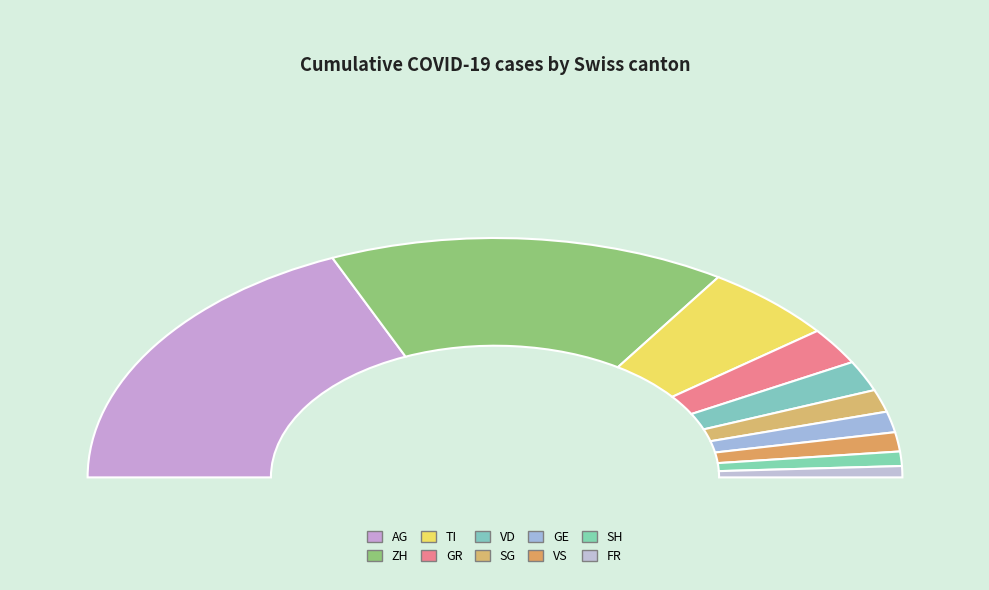

What is the change in value from ZH to GR?

-123